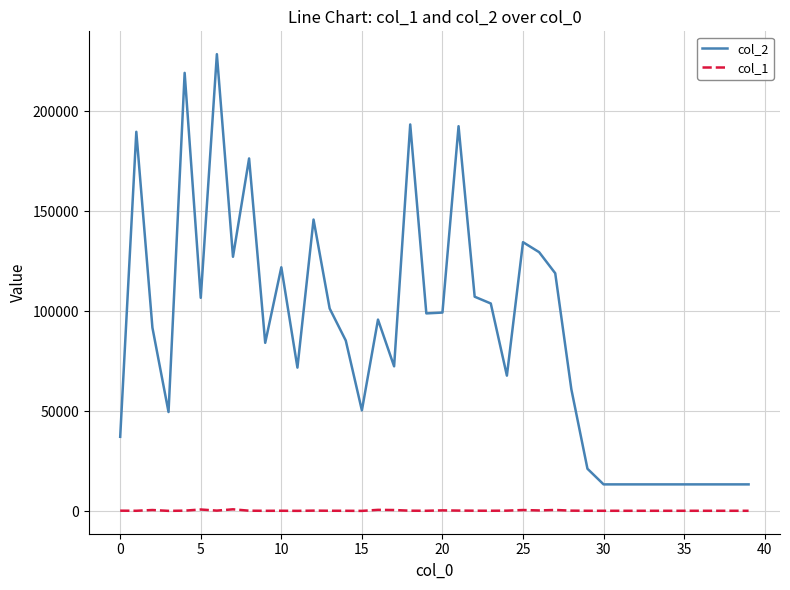

List the series in order of their peak value, lowest first.

col_1, col_2